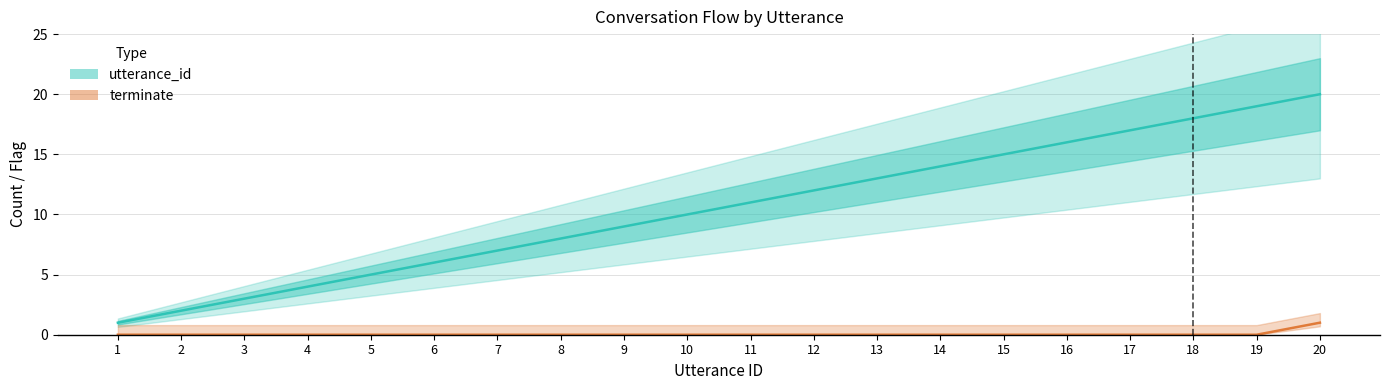

Does the chart display data point markers on the line(s)?

No